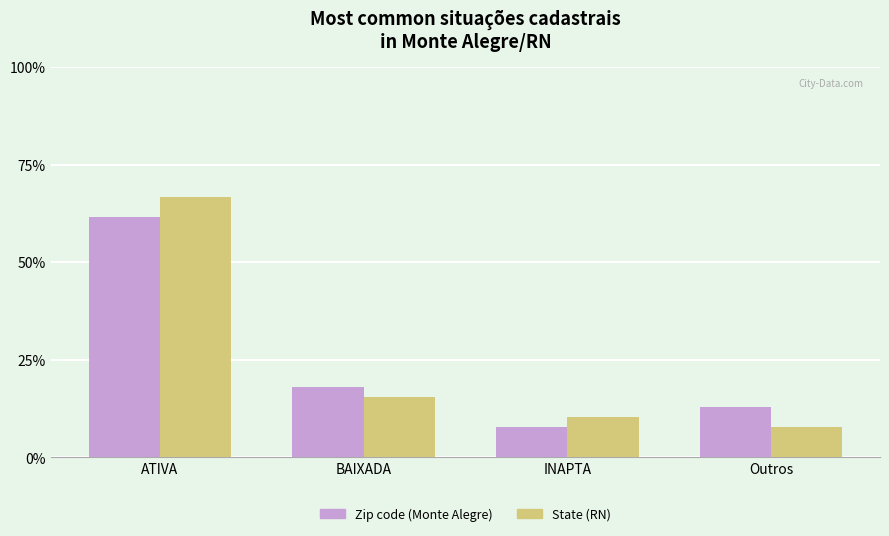

What is the value of the State (RN) bar at the 3rd from the left?

10.3